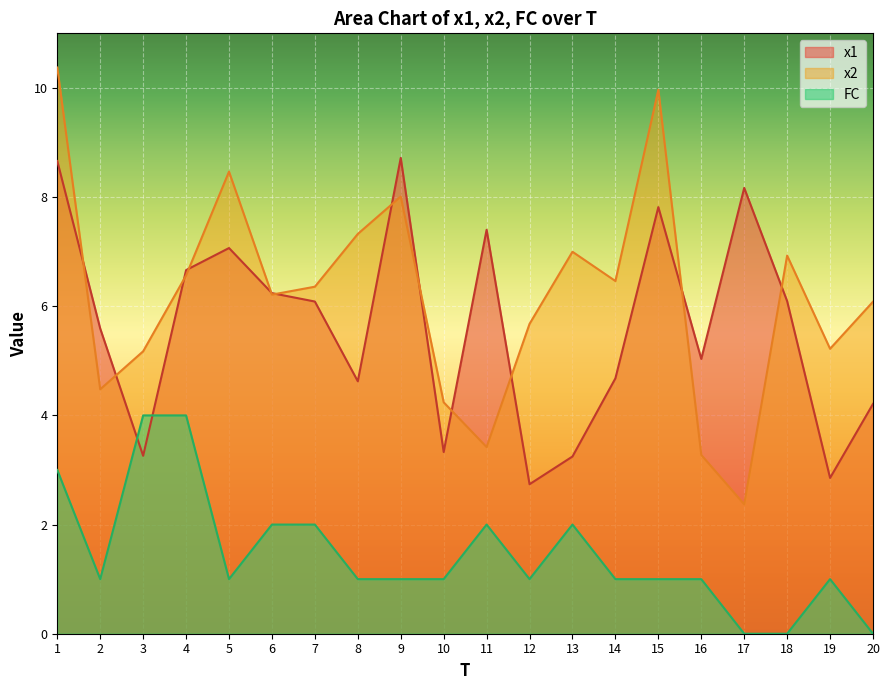

True or false: x2 and FC cross at least once.

False